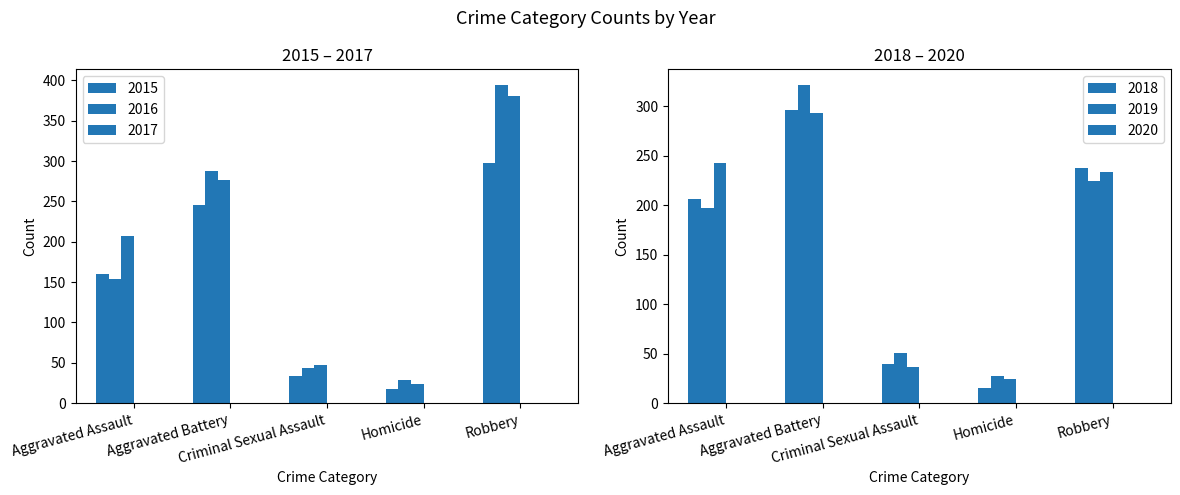

Where is 2018 nearest to the value 155?

Aggravated Assault